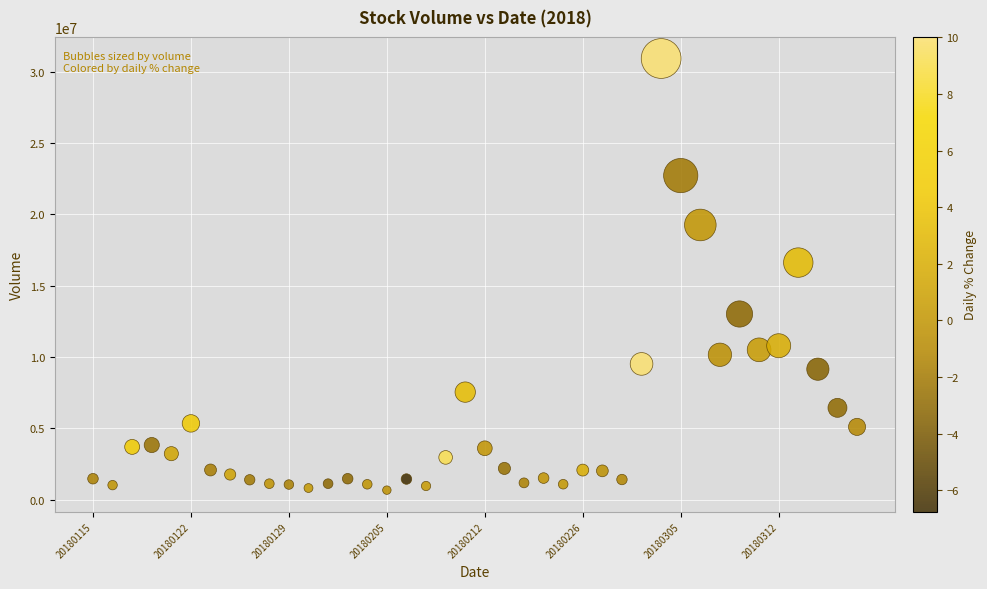

What Y value in the scatter plot is closest to 15803288?

16626445